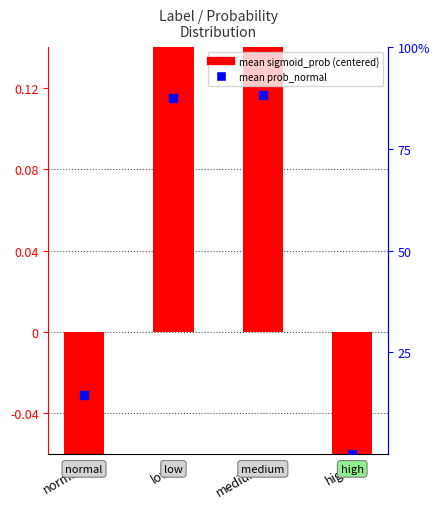

Which series has the largest total across all categories?

mean prob_normal (%)